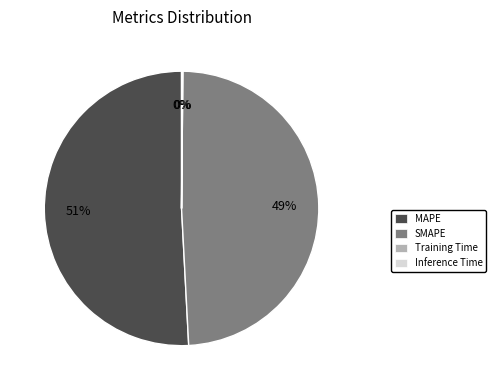

What is the majority slice?

MAPE